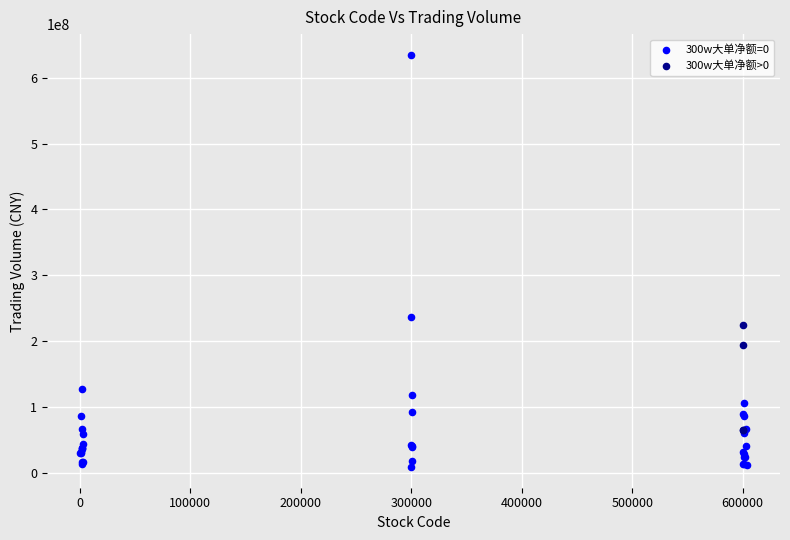

Which series reaches the minimum Y coordinate?

300w大单净额=0